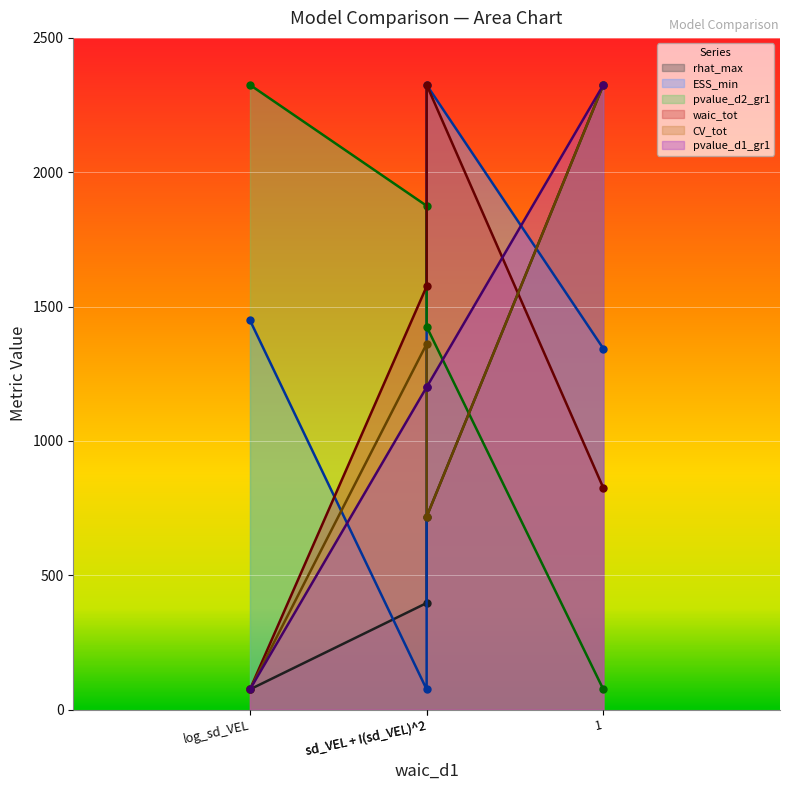

What is the difference between the maximum and minimum values in the pvalue_d1_gr1 series?

2250.0